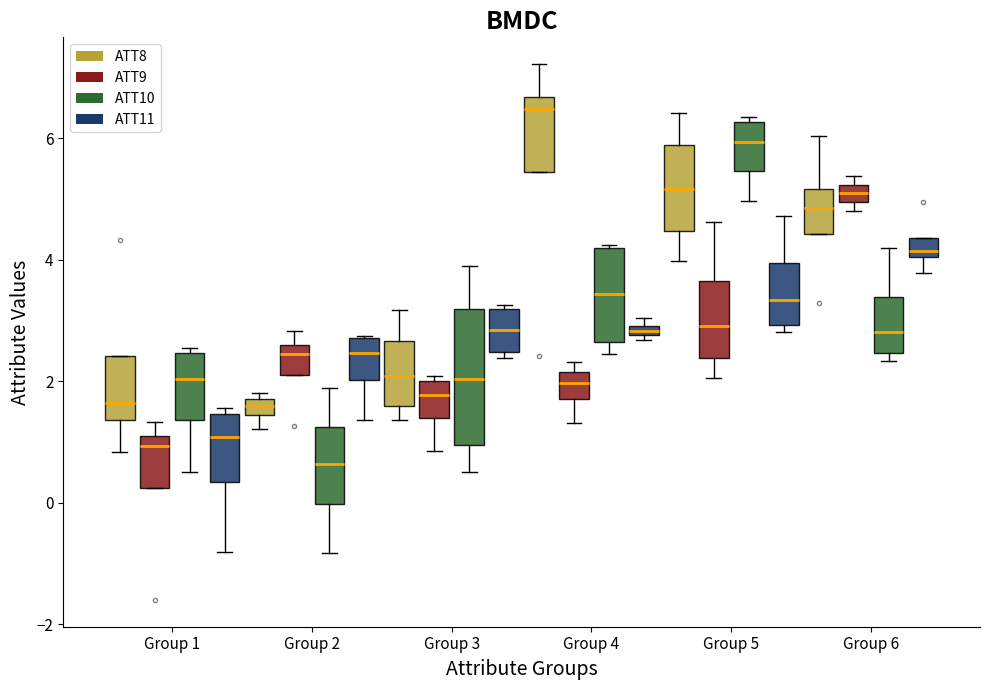

Comparing the boxes themselves (not the whiskers), which one is the tallest?

Group 3 (ATT10)